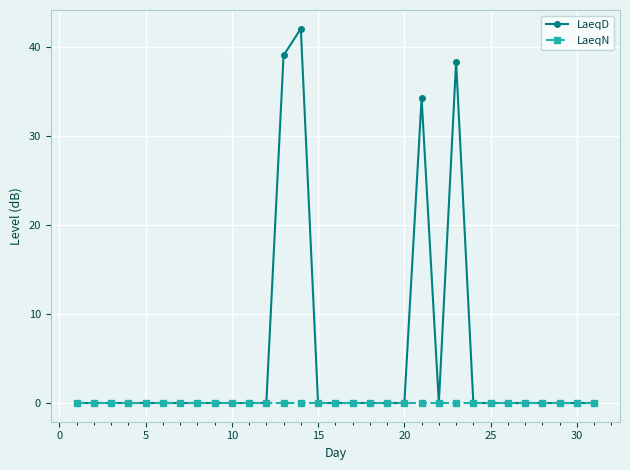

Does the chart display data point markers on the line(s)?

Yes